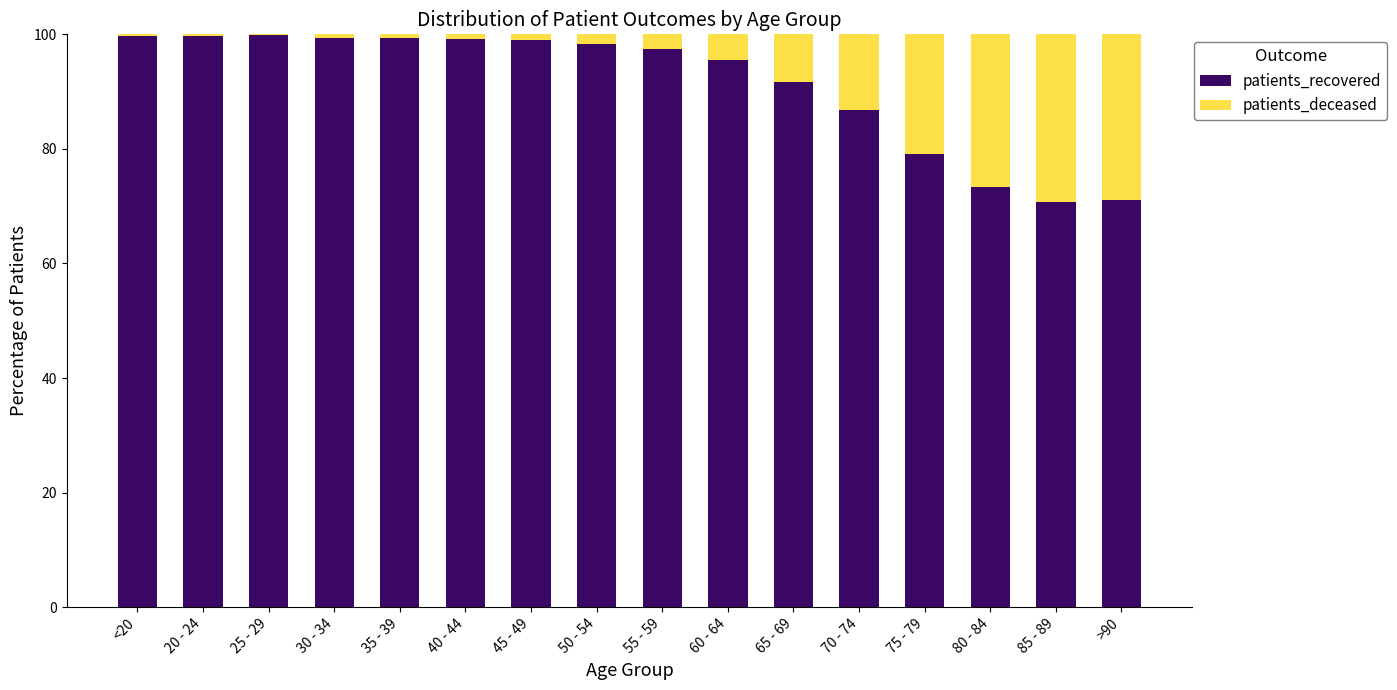

The patients_recovered series shows 91.7 at 65 - 69. True or false?

True